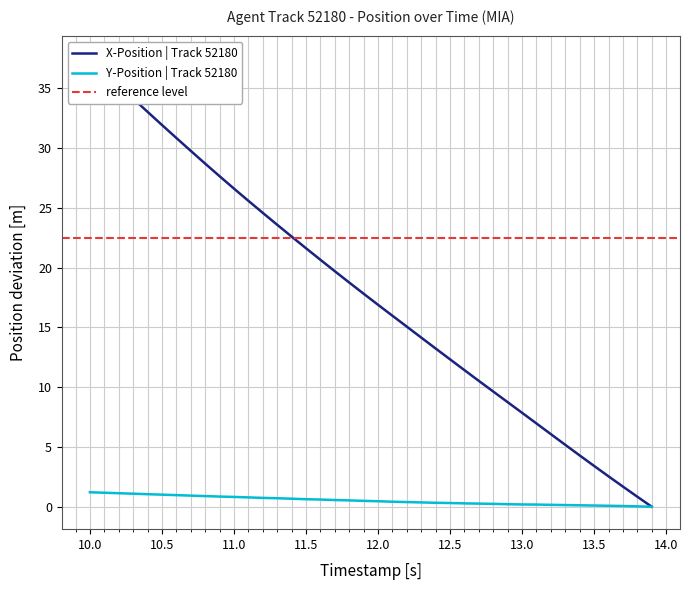

Reading right to left, extract all data points from this chart.

X: 0.0	0.8	1.7	2.5	3.4	4.3	5.2	6.1	7.0	7.9	8.7	9.6	10.5	11.4	12.3	13.2	14.1	15.1	16.0	16.9	17.8	18.7	19.7	20.6	21.6	22.6	23.6	24.6	25.6	26.6	27.6	28.7	29.8	30.8	31.9	33.0	34.1	35.2	36.4	37.5
Y: 0.0	0.0	0.1	0.1	0.1	0.1	0.1	0.2	0.2	0.2	0.2	0.2	0.3	0.3	0.3	0.3	0.4	0.4	0.4	0.5	0.5	0.5	0.6	0.6	0.6	0.7	0.7	0.7	0.8	0.8	0.9	0.9	0.9	1.0	1.0	1.1	1.1	1.1	1.2	1.2